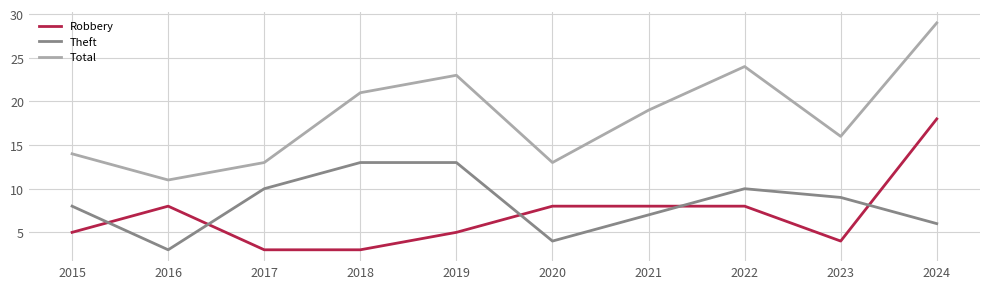

List the series in order of their peak value, highest first.

Total, Robbery, Theft